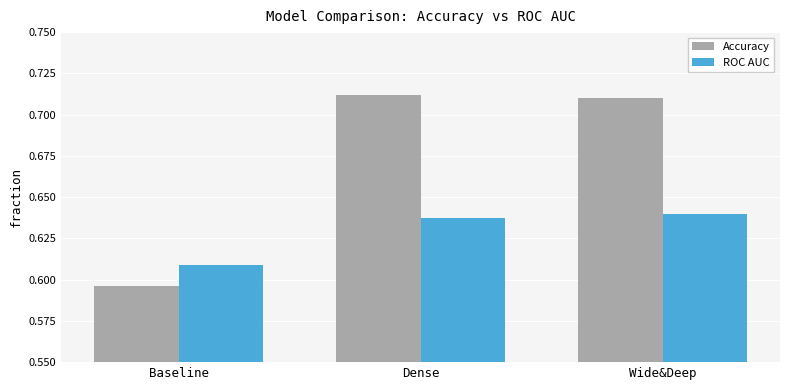

Which category has the lowest value across all series?

Baseline